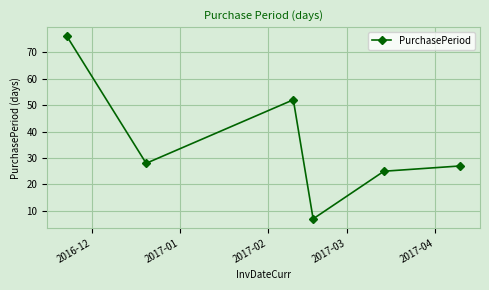

Reading left to right, what are all the values shown in this chart?

76	28	52	7	25	27